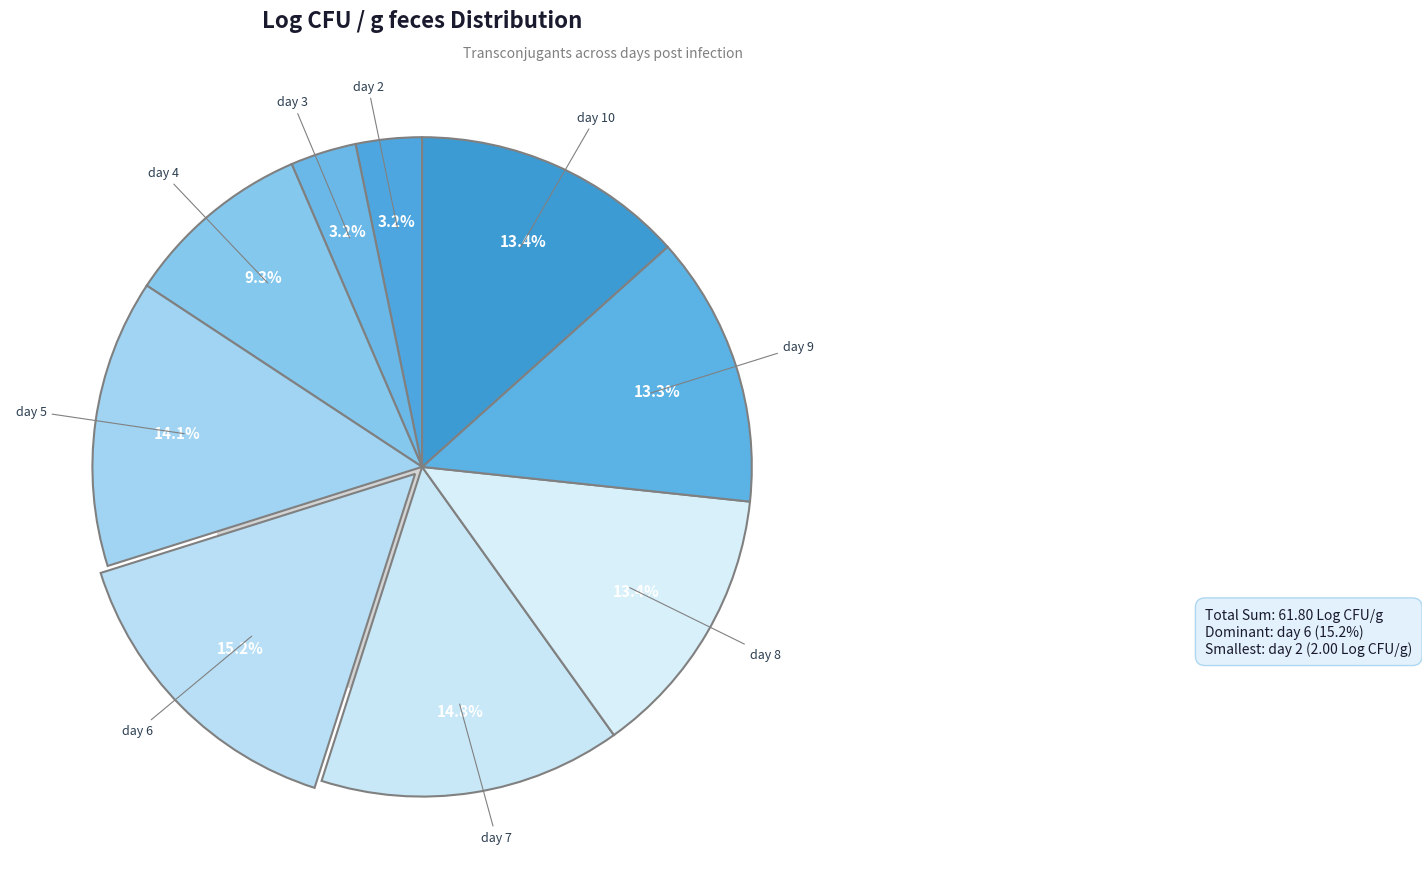

What is the smallest slice in the pie chart?

day 2